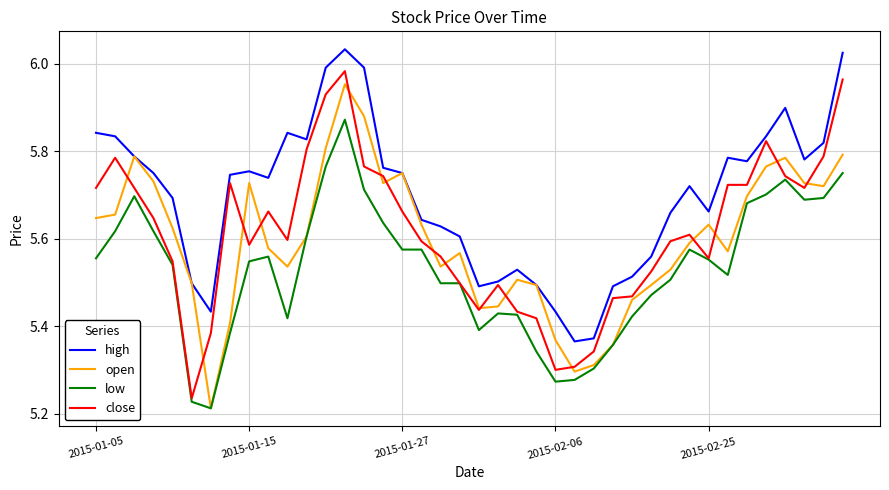

Count the low values in the range 5 to 6.

40